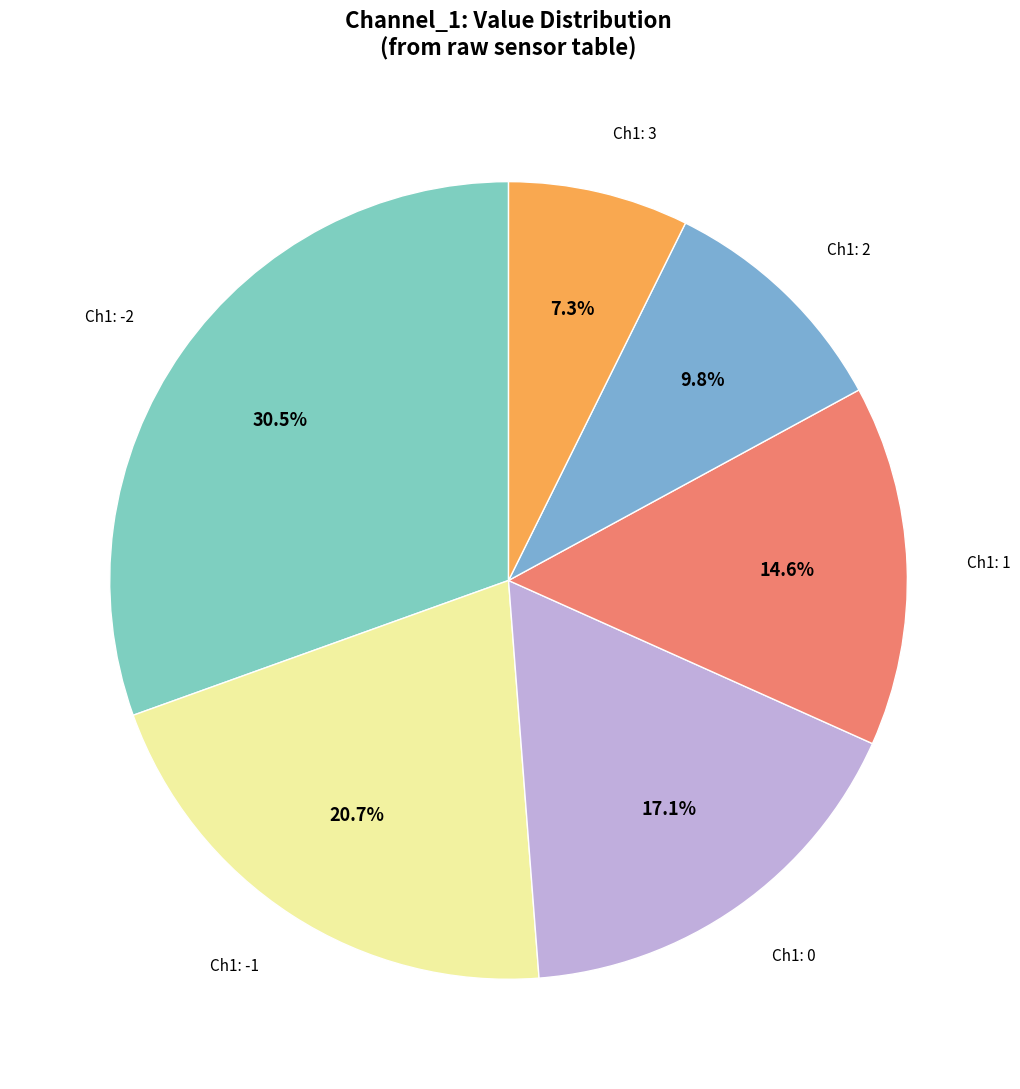

Count the number of slices in the pie.

6